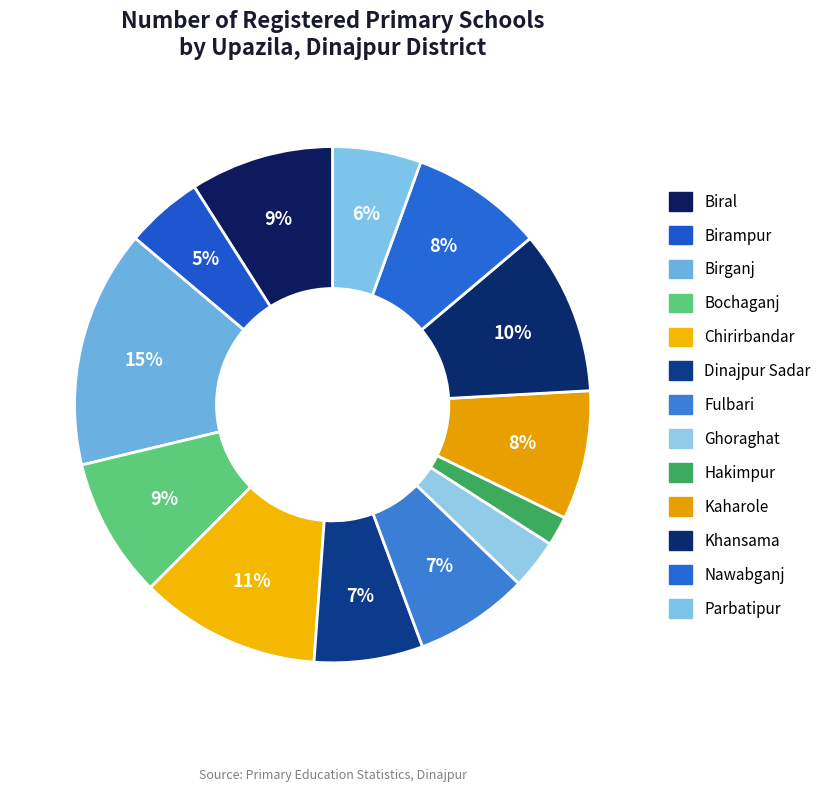

Which category has the biggest portion of the pie?

Birganj